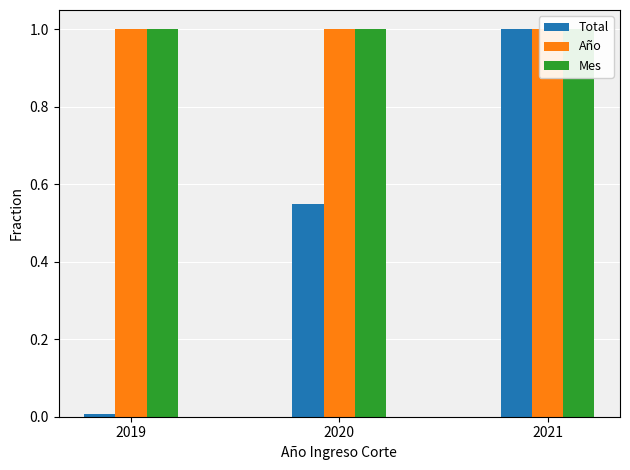

Is the value of Mes at 2021 greater than the value of Total at 2020?

Yes